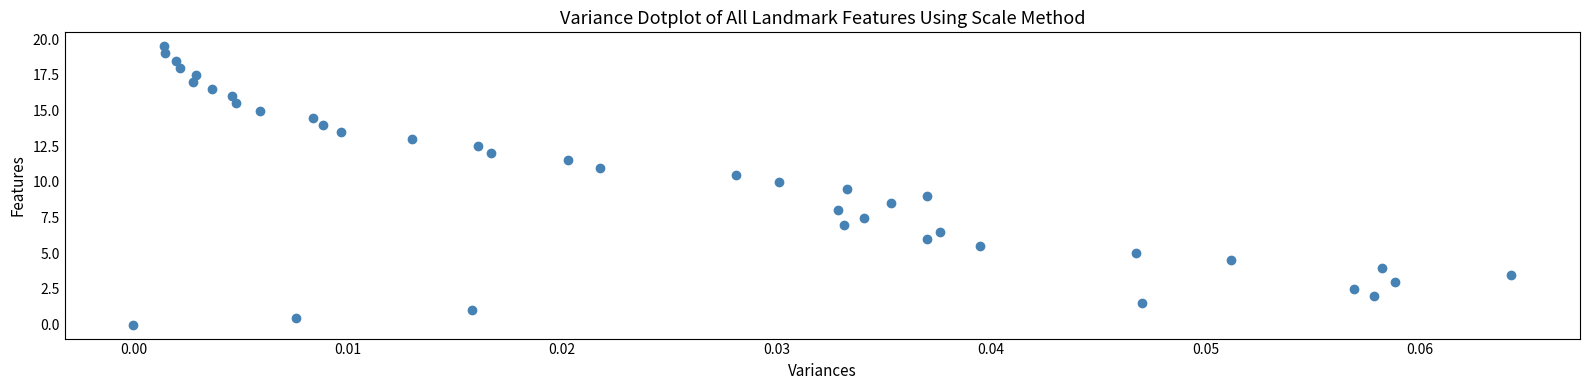

What is the range of Y values (max minus min)?

19.5